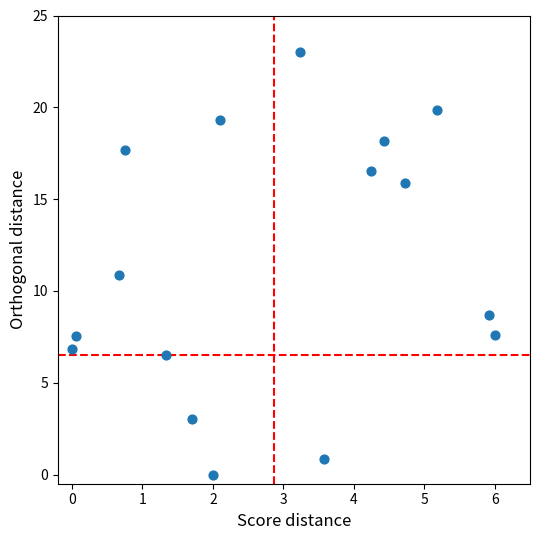

What is the range of X values (max minus min)?

6.0